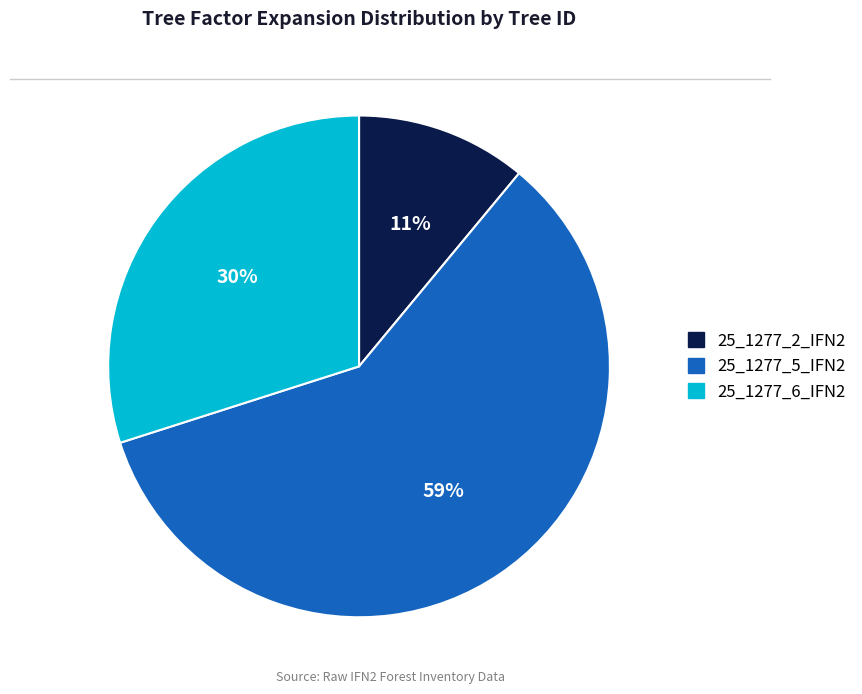

To the nearest percent, what is the combined percentage of 25_1277_2_IFN2 and 25_1277_5_IFN2?

70%